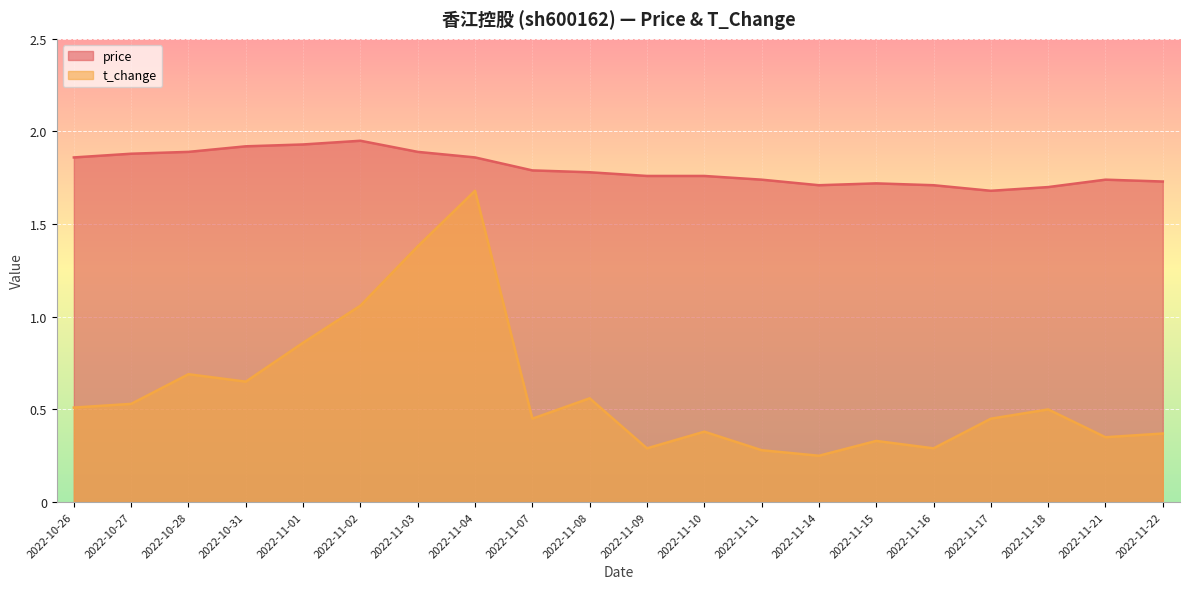

Reading left to right, list all the values displayed in this chart.

price: 2022-10-26=1.9	2022-10-27=1.9	2022-10-28=1.9	2022-10-31=1.9	2022-11-01=1.9	2022-11-02=1.9	2022-11-03=1.9	2022-11-04=1.9	2022-11-07=1.8	2022-11-08=1.8	2022-11-09=1.8	2022-11-10=1.8	2022-11-11=1.7	2022-11-14=1.7	2022-11-15=1.7	2022-11-16=1.7	2022-11-17=1.7	2022-11-18=1.7	2022-11-21=1.7	2022-11-22=1.7
t_change: 2022-10-26=0.5	2022-10-27=0.5	2022-10-28=0.7	2022-10-31=0.7	2022-11-01=0.9	2022-11-02=1.1	2022-11-03=1.4	2022-11-04=1.7	2022-11-07=0.5	2022-11-08=0.6	2022-11-09=0.3	2022-11-10=0.4	2022-11-11=0.3	2022-11-14=0.2	2022-11-15=0.3	2022-11-16=0.3	2022-11-17=0.5	2022-11-18=0.5	2022-11-21=0.3	2022-11-22=0.4